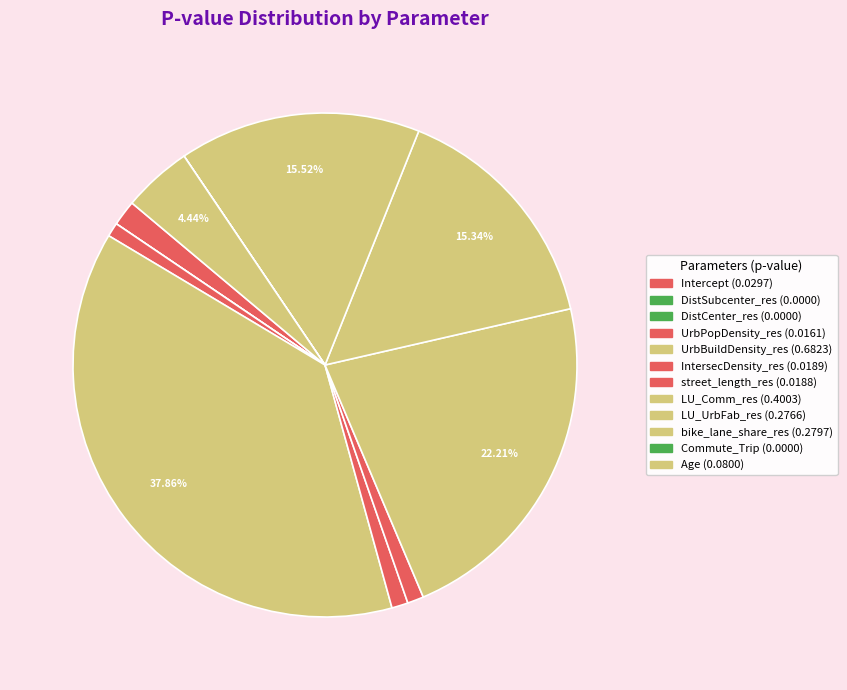

Which has a higher value, IntersecDensity_res or LU_Comm_res?

LU_Comm_res